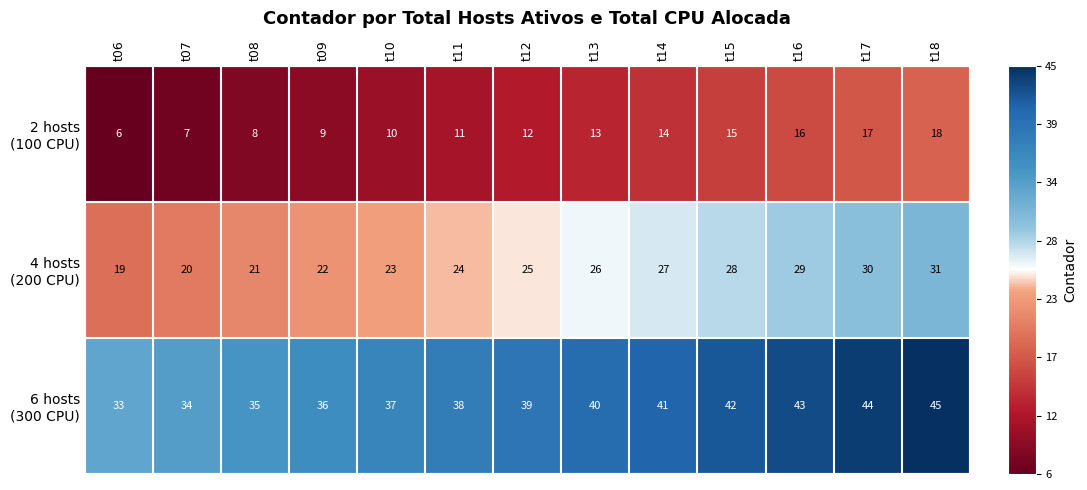

What is the minimum value shown in the chart?

6